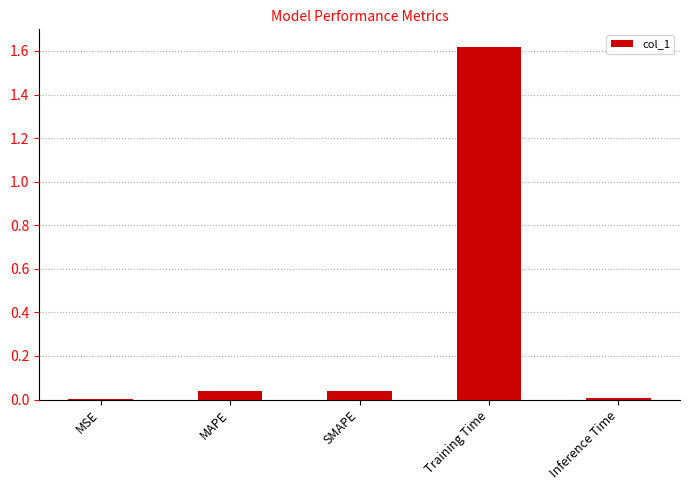

Between Training Time and MSE, which is larger?

Training Time